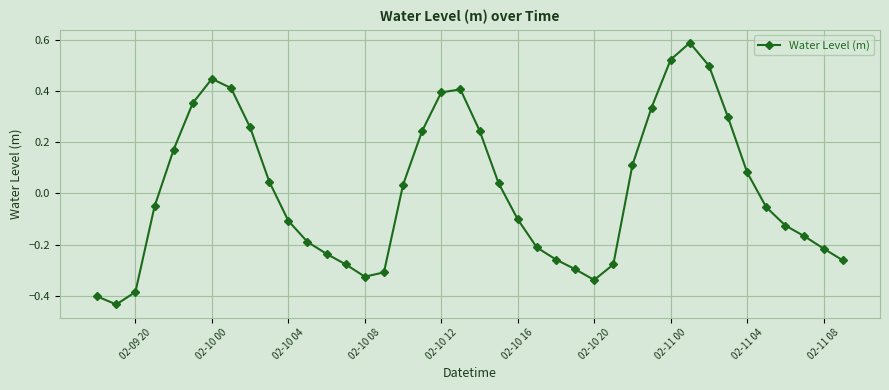

Is this an area chart (filled region under the line)?

No